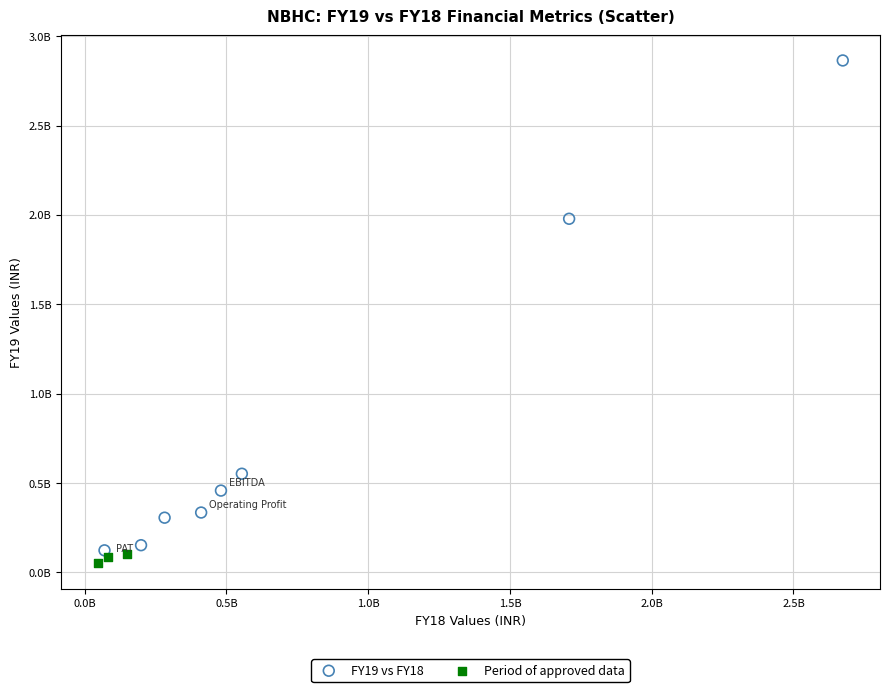

Which series reaches the maximum Y coordinate?

FY19 vs FY18